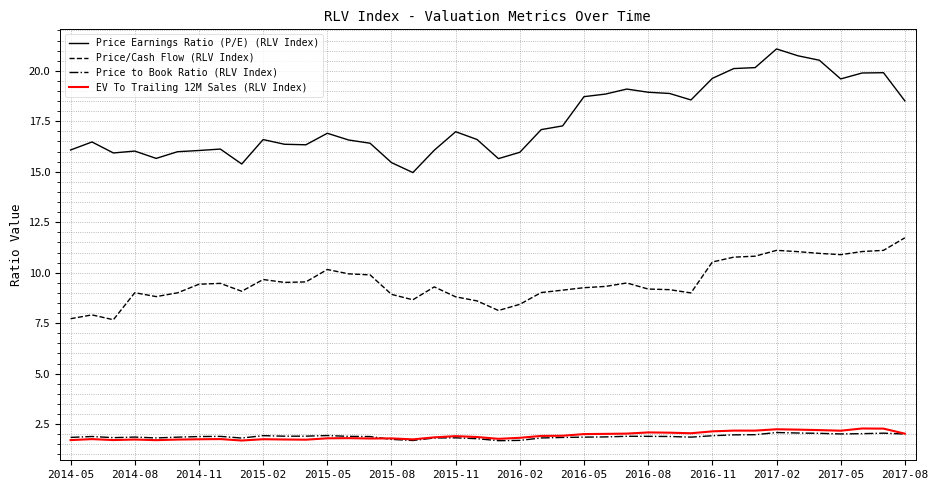

Which series has the largest total across all categories?

Price Earnings Ratio (P/E) (RLV Index)